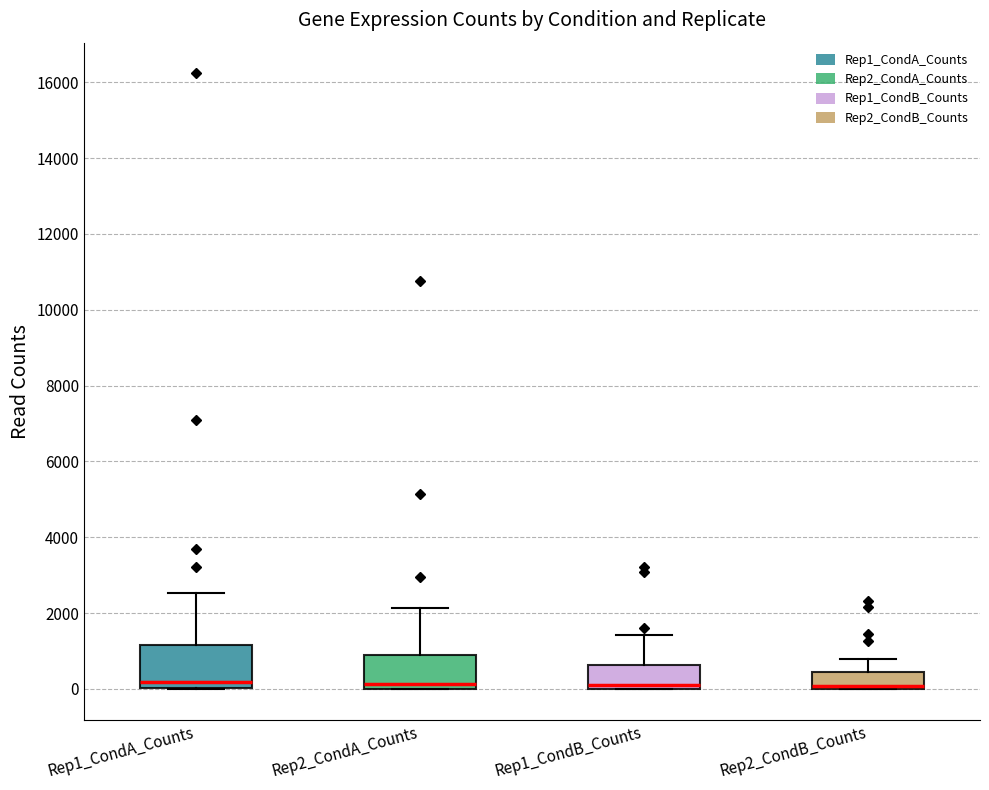

Reading left to right, read every box against the y-axis: the position of its median line, the range the box covers, and the ends of its whiskers. The values are not printed on the chart, so give them approximately, as read against the axis.

Rep1_CondA_Counts: median 200, box 0 to 1200, whiskers 0 to 2600
Rep2_CondA_Counts: median 200, box 0 to 800, whiskers 0 to 2200
Rep1_CondB_Counts: median 200, box 0 to 600, whiskers 0 to 1400
Rep2_CondB_Counts: median 0 (just above the box's lower edge), box 0 to 400, whiskers 0 to 800